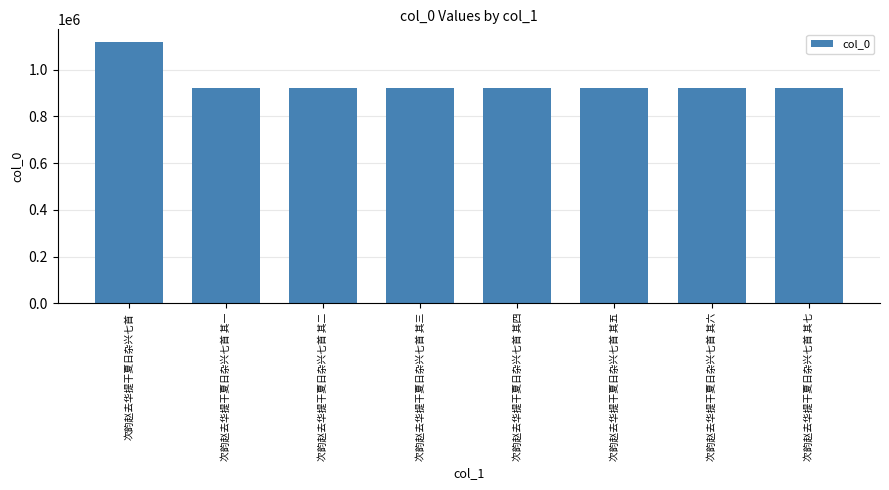

How many distinct data groups are displayed?

1